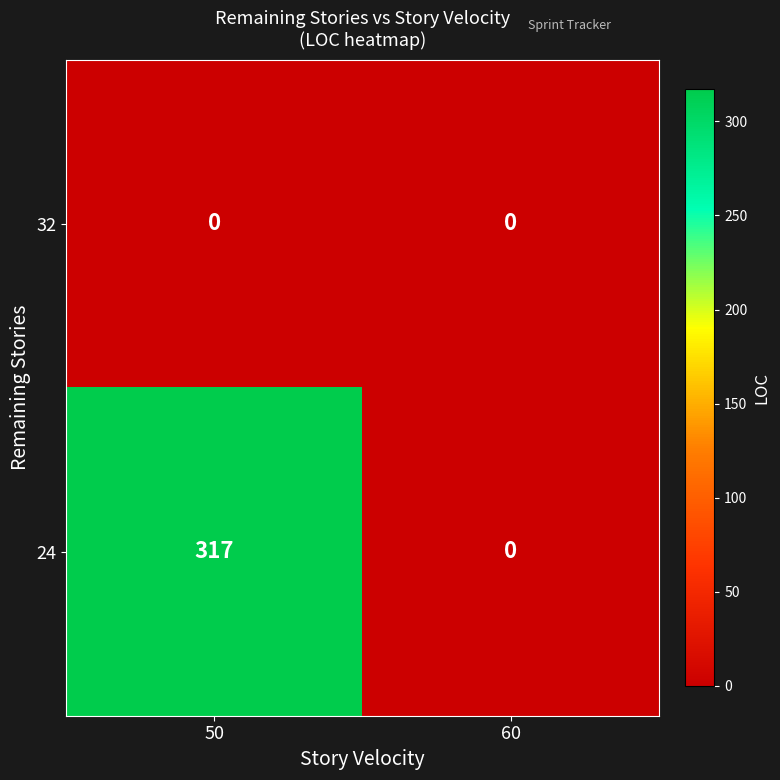

What is the difference between the 24 values at 50 and 60?

317